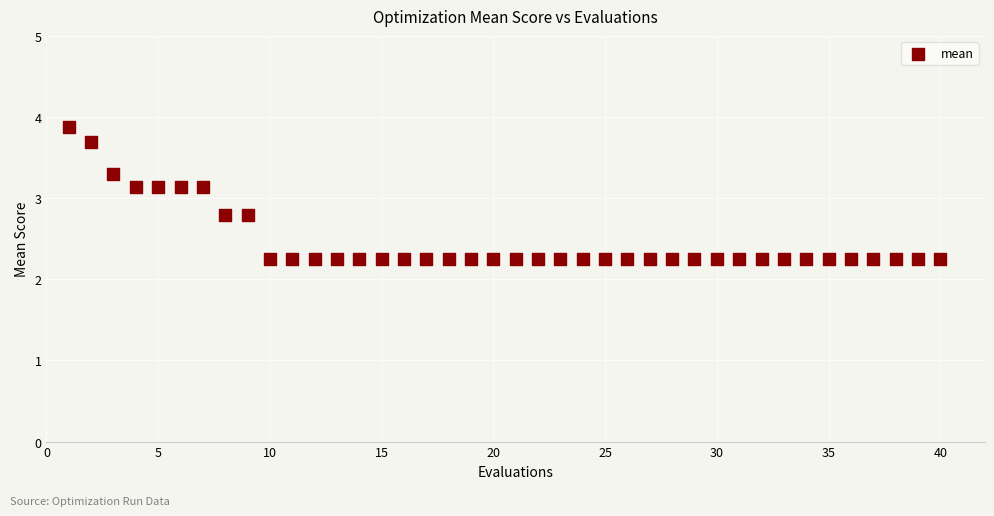

What is the range of X values (max minus min)?

39.0